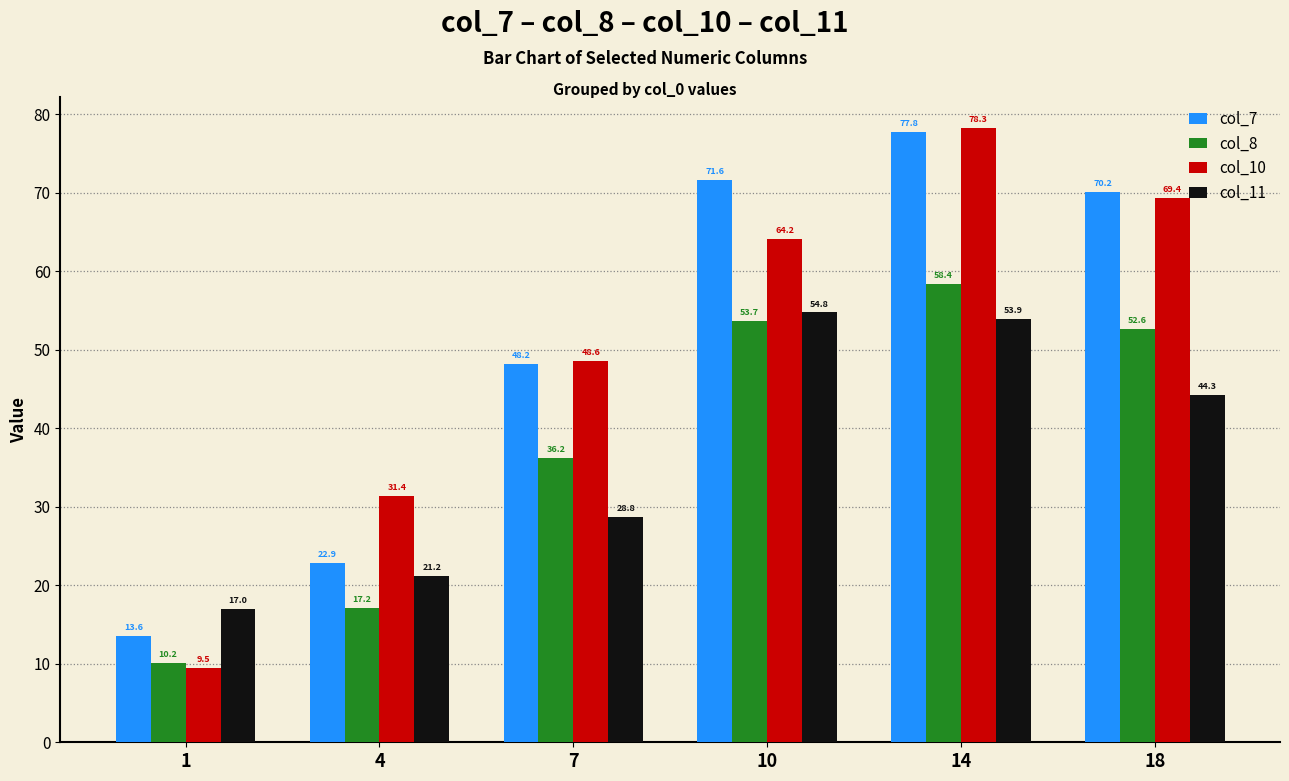

Which series has the largest range (max minus min)?

col_10